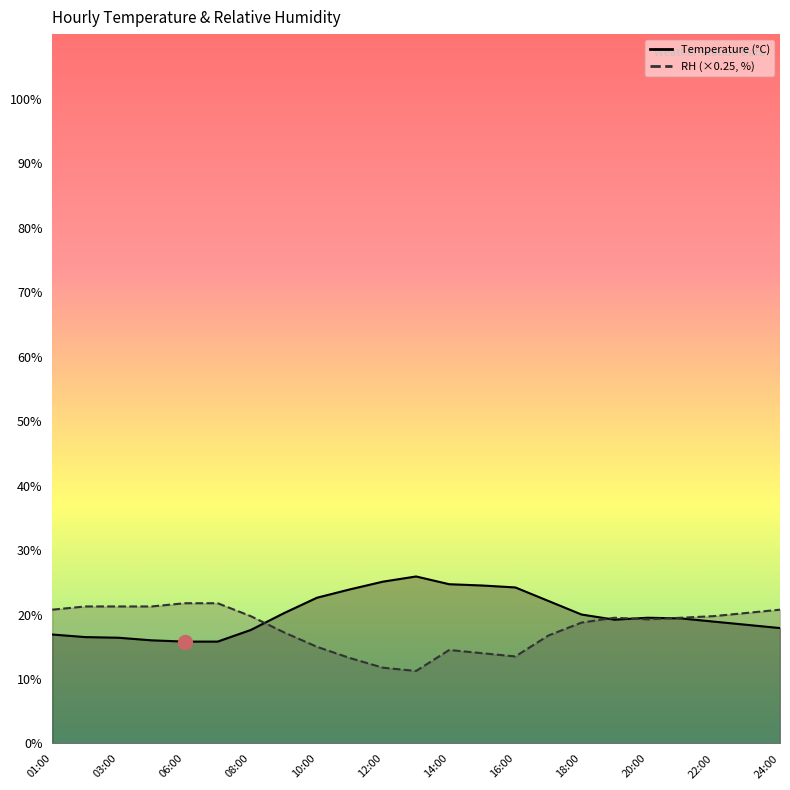

Rank the series by their maximum value, from highest to lowest.

Temperature, RH